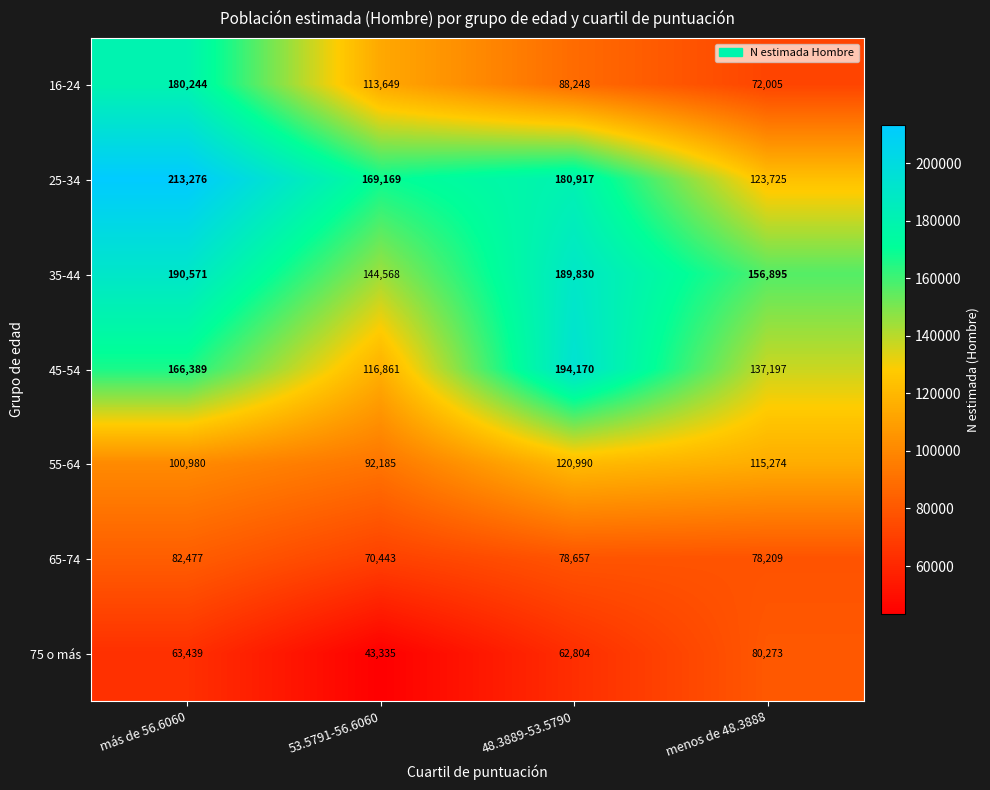

What is the total value across all series at más de 56.6060?

997376